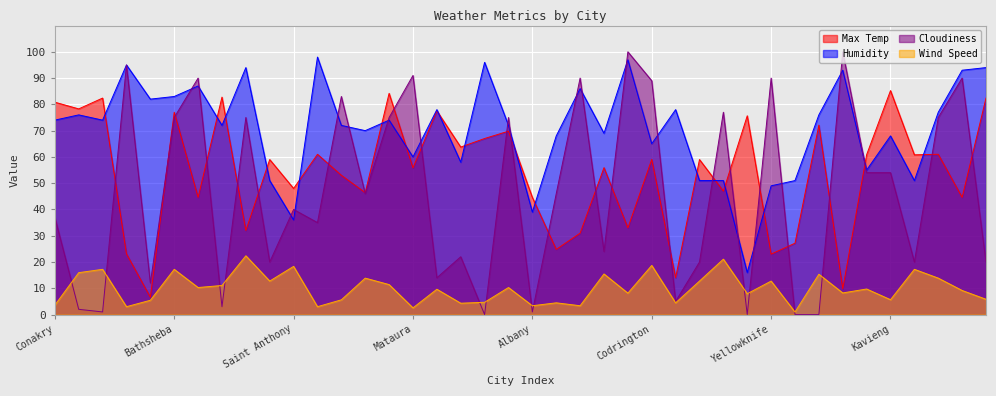

True or false: Max Temp has a value of 6.6 at Qaanaaq.

True